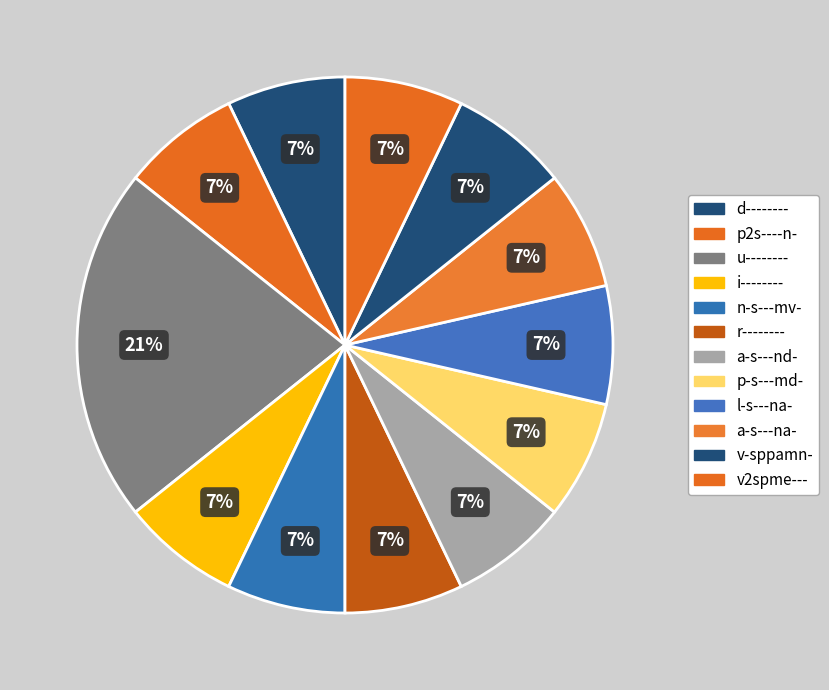

To the nearest percent, what is the difference between the r-------- and d-------- slice percentages?

0%